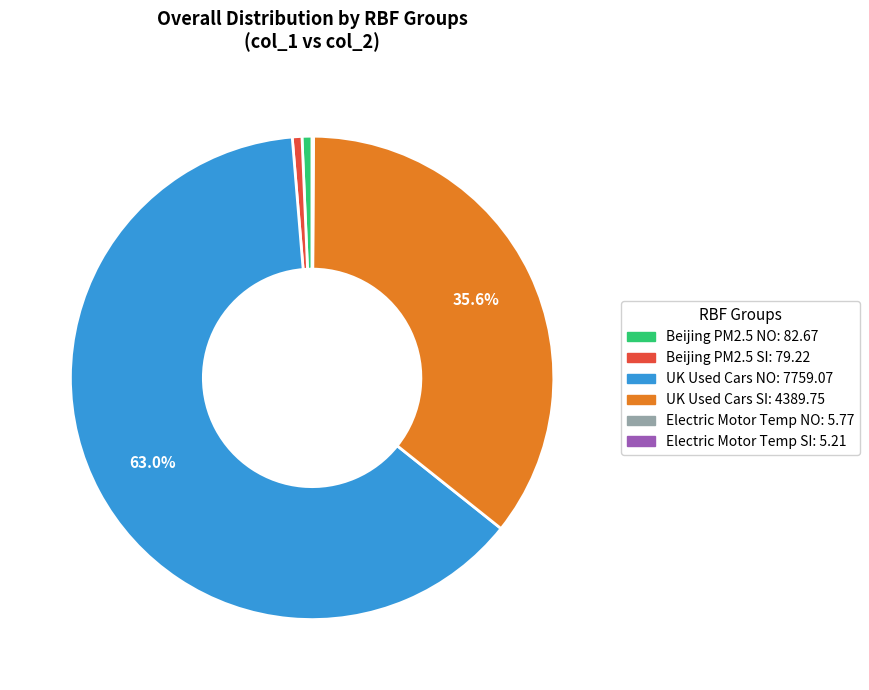

Between Beijing PM2.5 SI: 79.22 and UK Used Cars NO: 7759.07, which is larger?

UK Used Cars NO: 7759.07